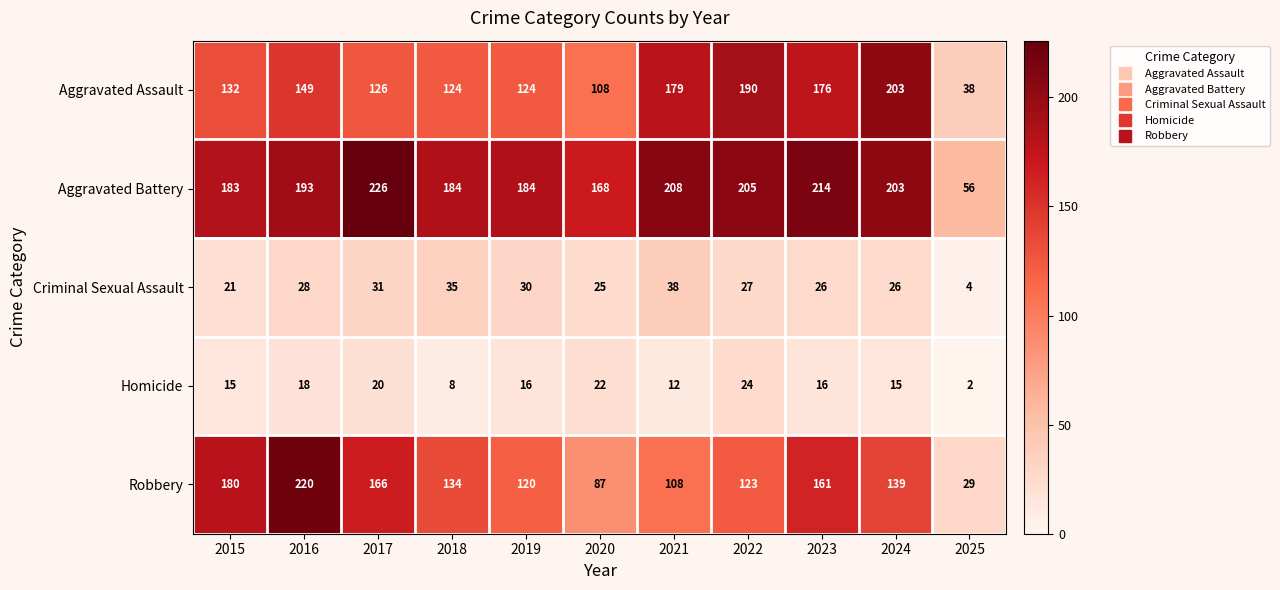

Which series has the largest total across all categories?

Aggravated Battery